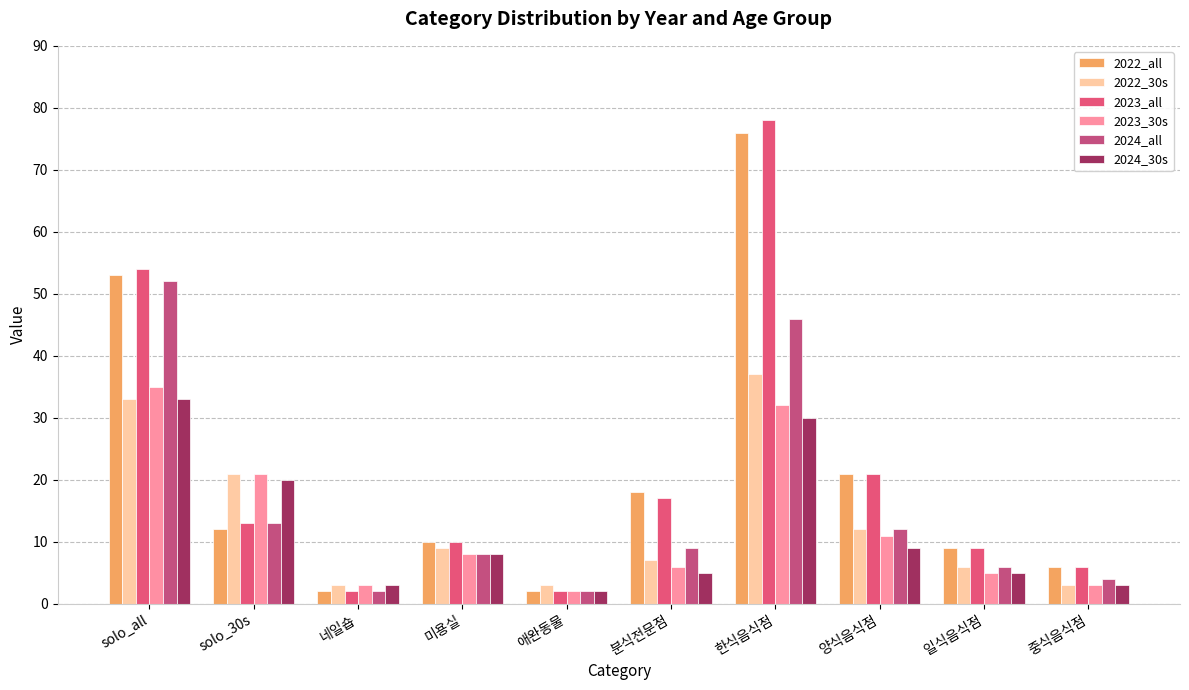

Does the chart contain any negative values?

No